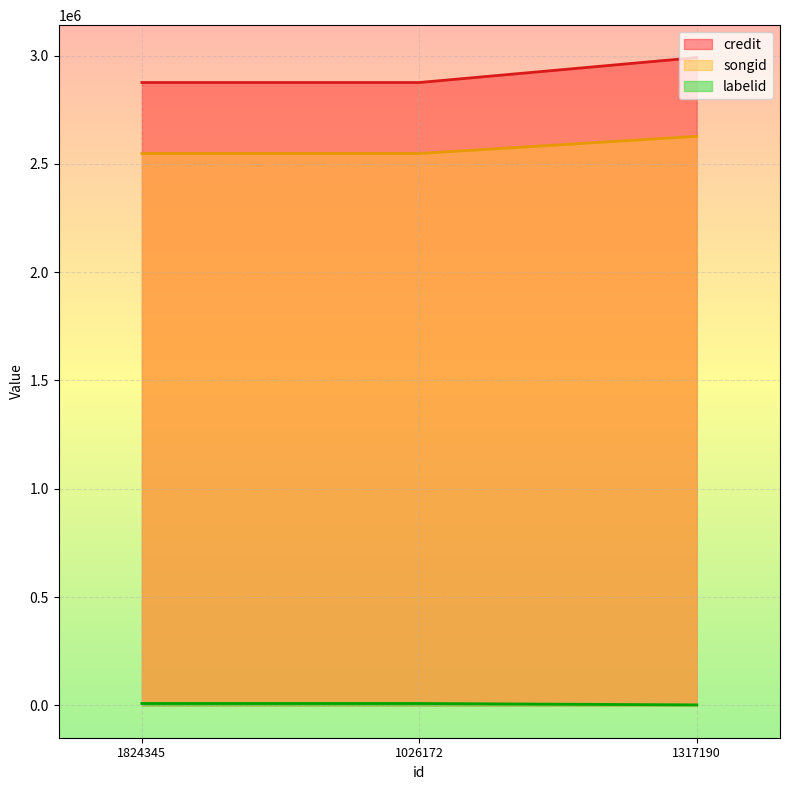

True or false: songid has a value of 2547454 at 1026172.

True